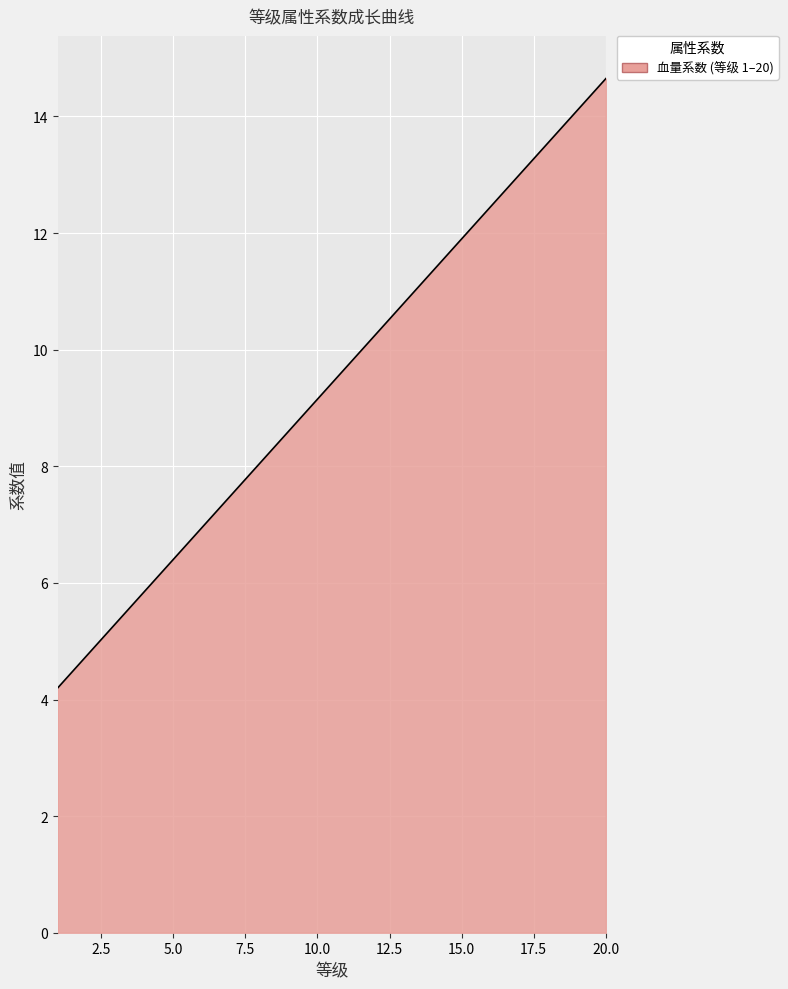

What is the maximum value shown in the chart?

14.7